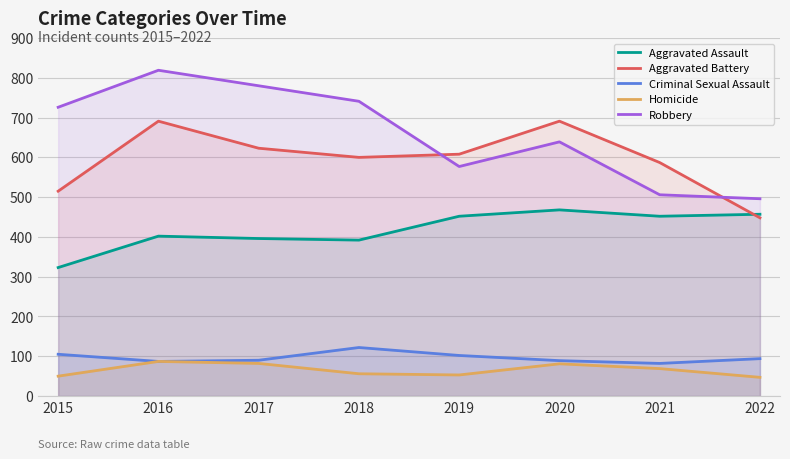

Reading right to left, list all the values displayed in this chart.

Aggravated Assault: 457	452	468	452	392	396	402	323
Aggravated Battery: 448	587	691	608	600	623	691	515
Criminal Sexual Assault: 94	82	89	102	122	90	87	105
Homicide: 47	69	81	53	56	82	87	50
Robbery: 496	506	639	577	741	780	819	726